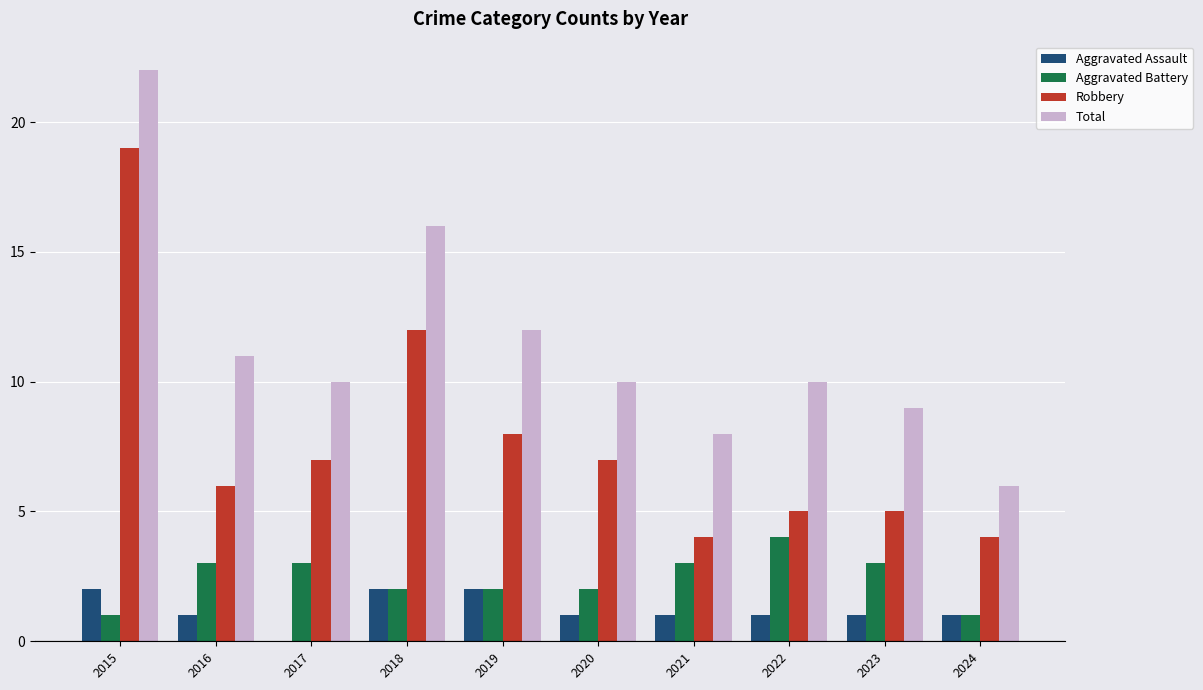

Reading left to right, extract all data points from this chart.

Aggravated Assault: 2015=2	2016=1	2017=0	2018=2	2019=2	2020=1	2021=1	2022=1	2023=1	2024=1
Aggravated Battery: 2015=1	2016=3	2017=3	2018=2	2019=2	2020=2	2021=3	2022=4	2023=3	2024=1
Robbery: 2015=19	2016=6	2017=7	2018=12	2019=8	2020=7	2021=4	2022=5	2023=5	2024=4
Total: 2015=22	2016=11	2017=10	2018=16	2019=12	2020=10	2021=8	2022=10	2023=9	2024=6